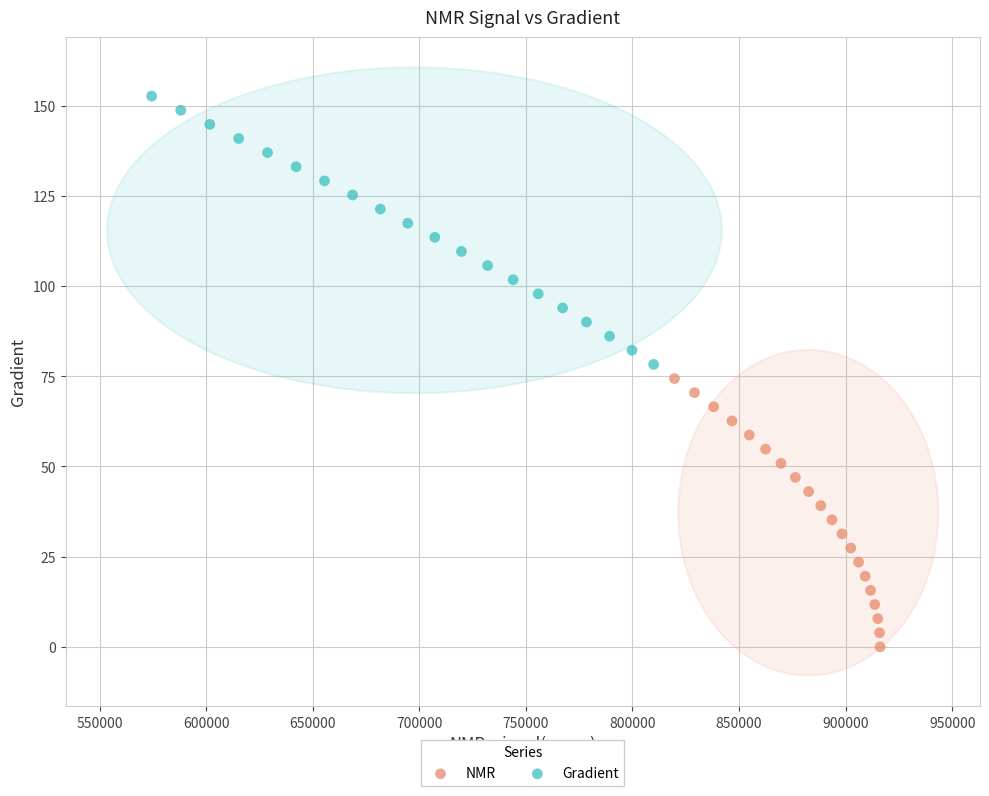

Which series reaches the maximum Y coordinate?

Gradient